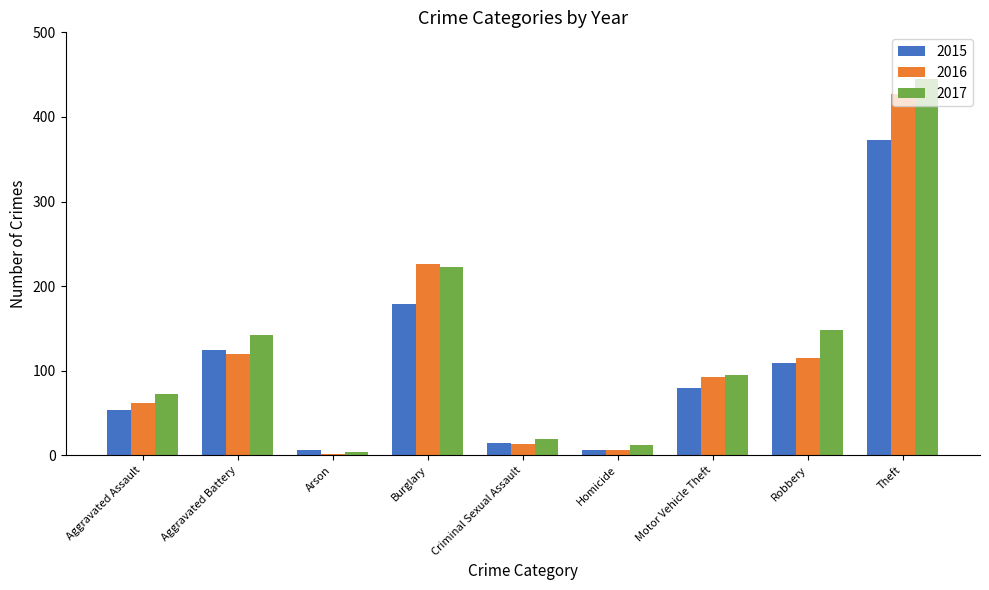

What is the spread (max minus min) of values at Homicide?

6